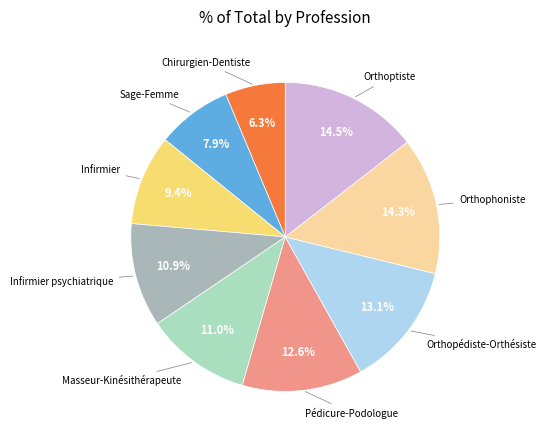

The Sage-Femme slice represents 8% of the pie. True or false?

True